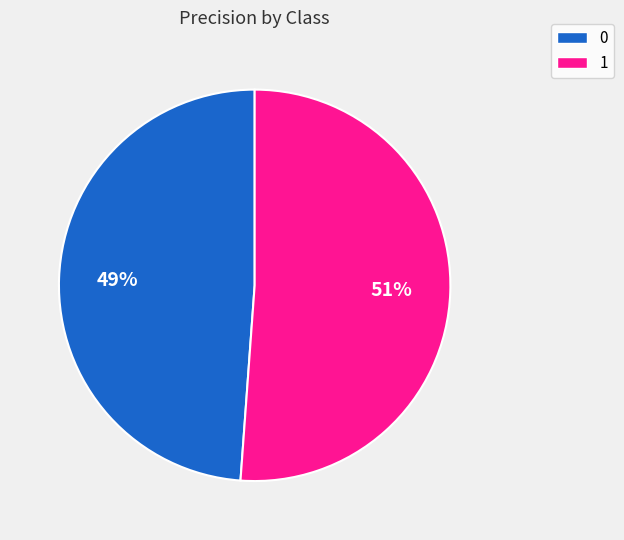

Is 1 the majority of the pie?

Yes